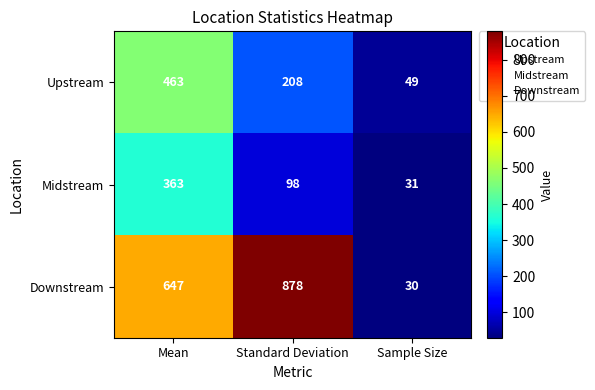

Reading right to left, extract all data points from this chart.

Upstream: Sample Size=49	Standard Deviation=208	Mean=463
Midstream: Sample Size=31	Standard Deviation=98	Mean=363
Downstream: Sample Size=30	Standard Deviation=878	Mean=647